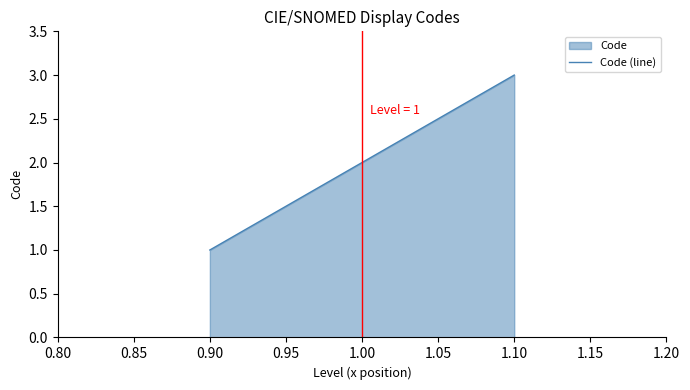

What is the minimum value shown in the chart?

1